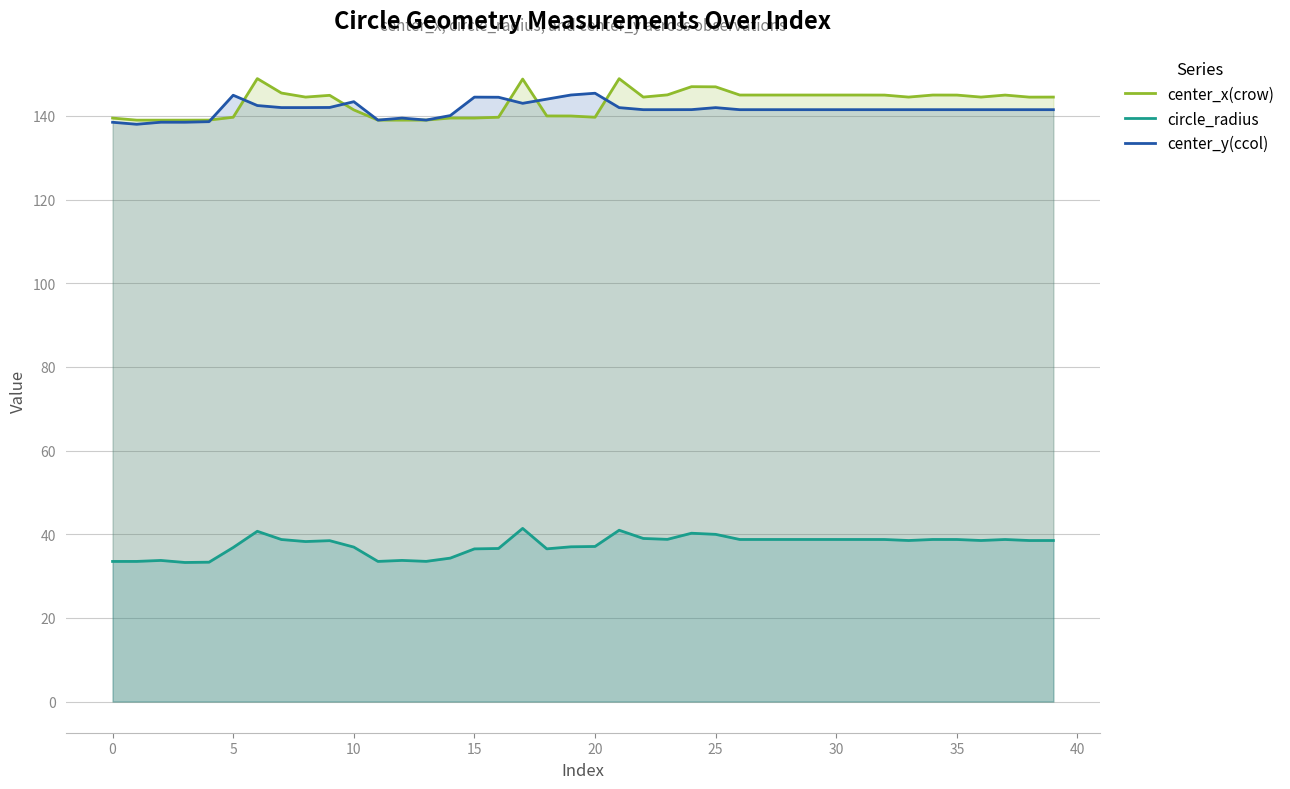

What is the spread (max minus min) of values at 37?

106.2